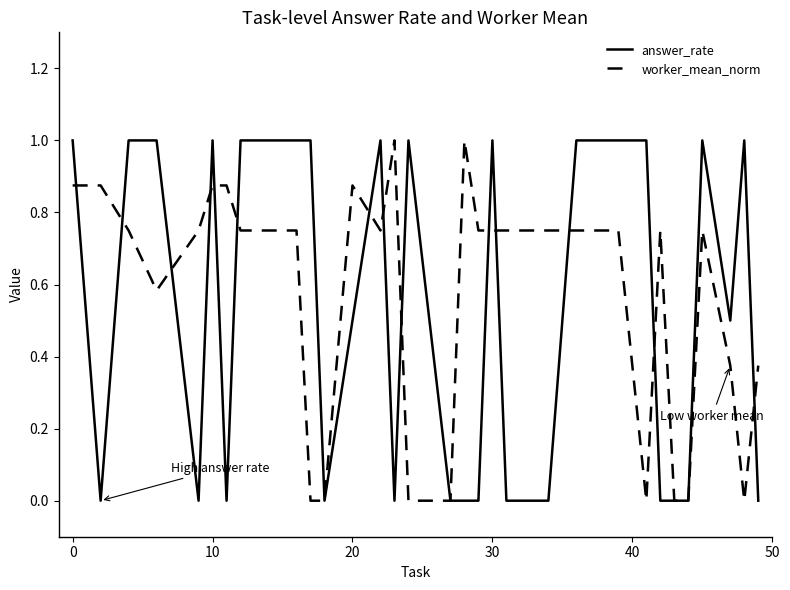

What are all the series names shown in the legend?

answer_rate, worker_mean_norm